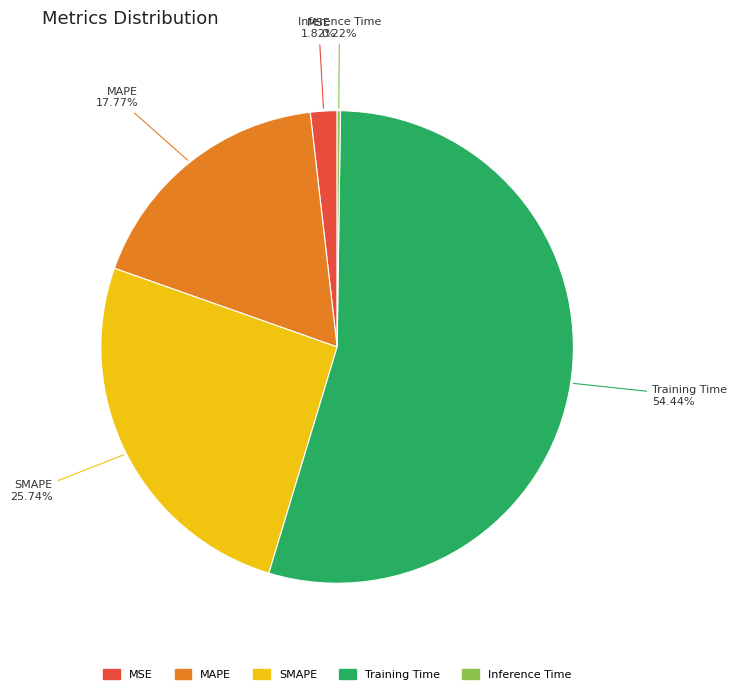

Which has a higher value, SMAPE or MSE?

SMAPE